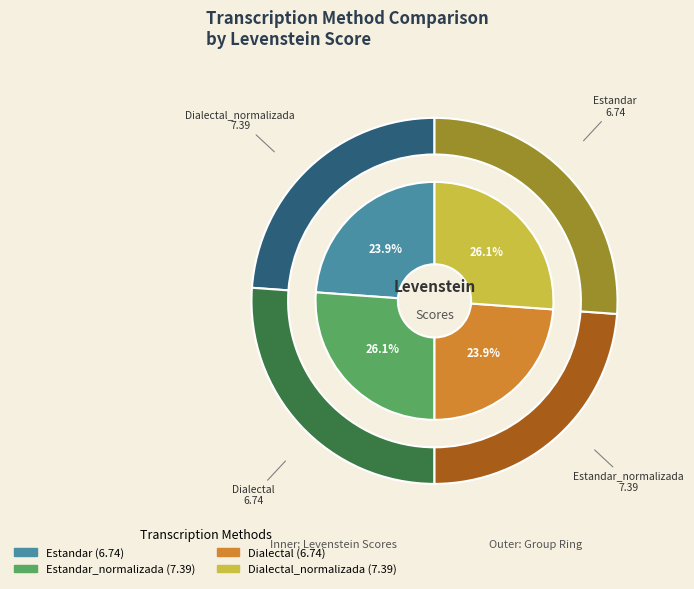

Combined, what portion of the pie is Estandar and Estandar_normalizada?

50.0%